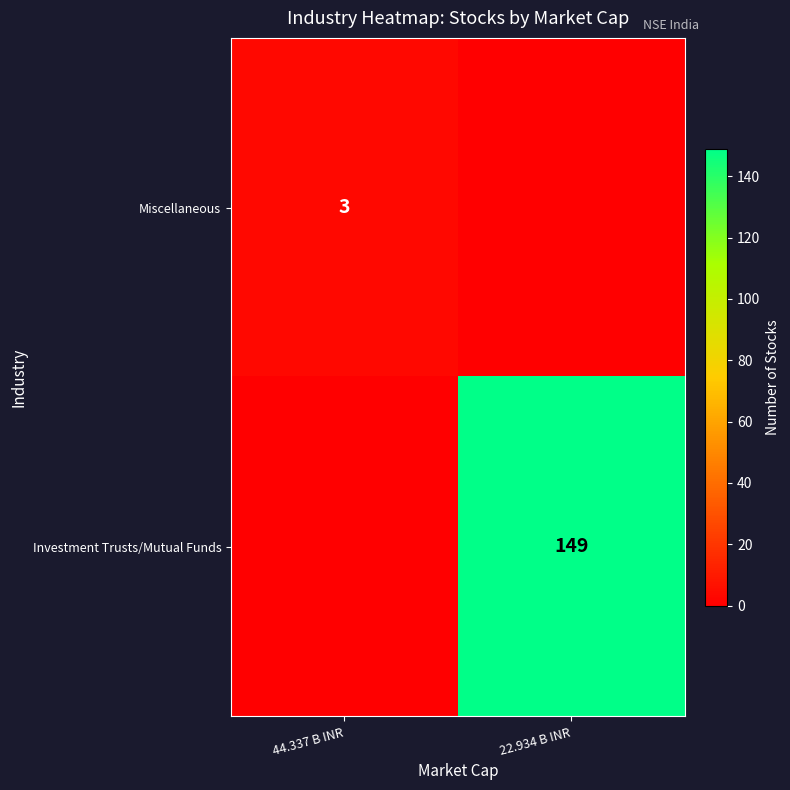

What is the difference between the Investment Trusts/Mutual Funds values at 44.337 B INR and 22.934 B INR?

149